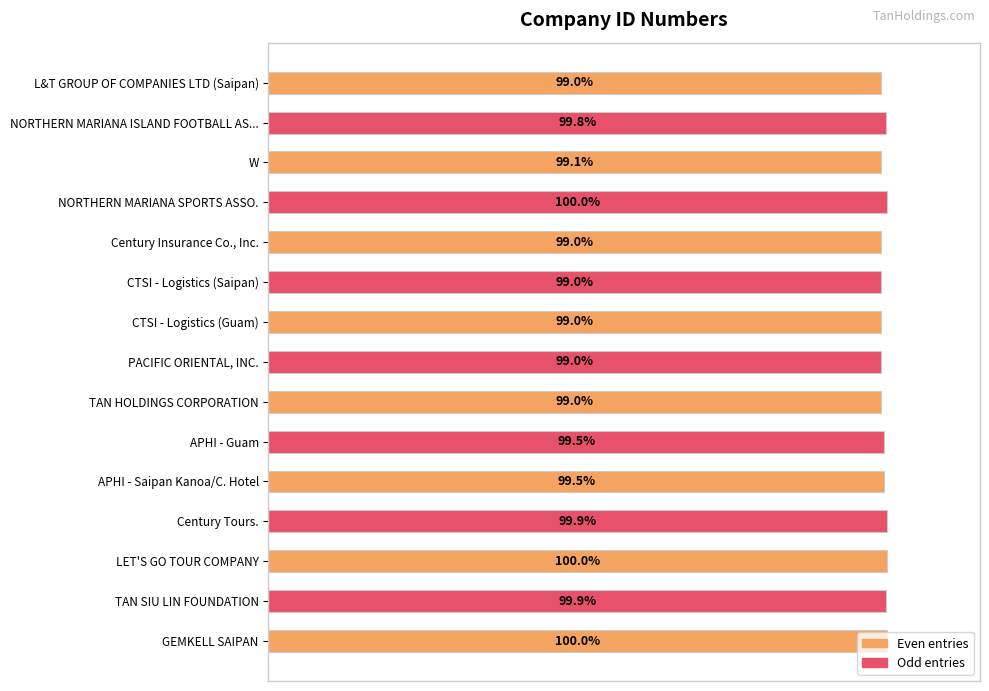

Which has a higher value, PACIFIC ORIENTAL, INC. or NORTHERN MARIANA ISLAND FOOTBALL AS...?

NORTHERN MARIANA ISLAND FOOTBALL AS...